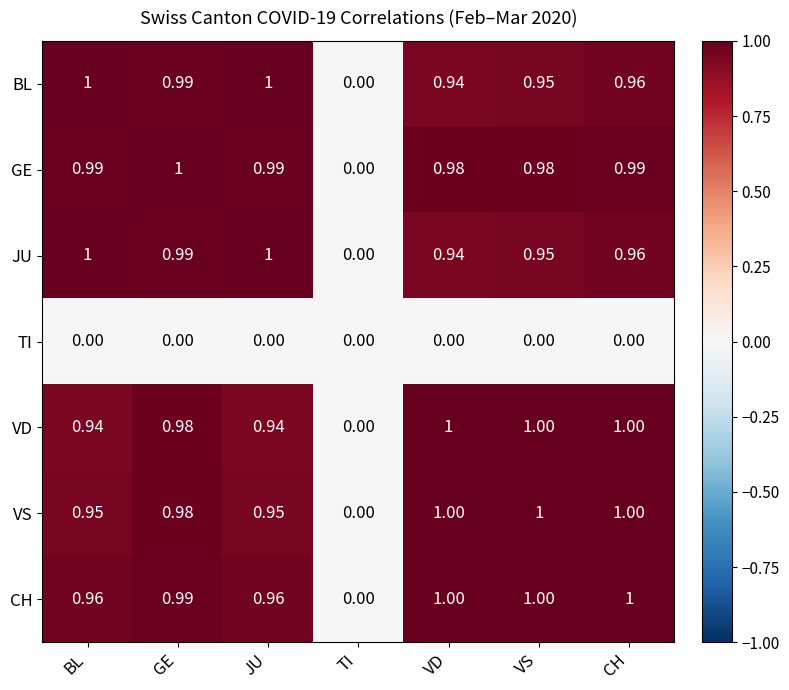

Which series changed the most between BL and GE?

VD